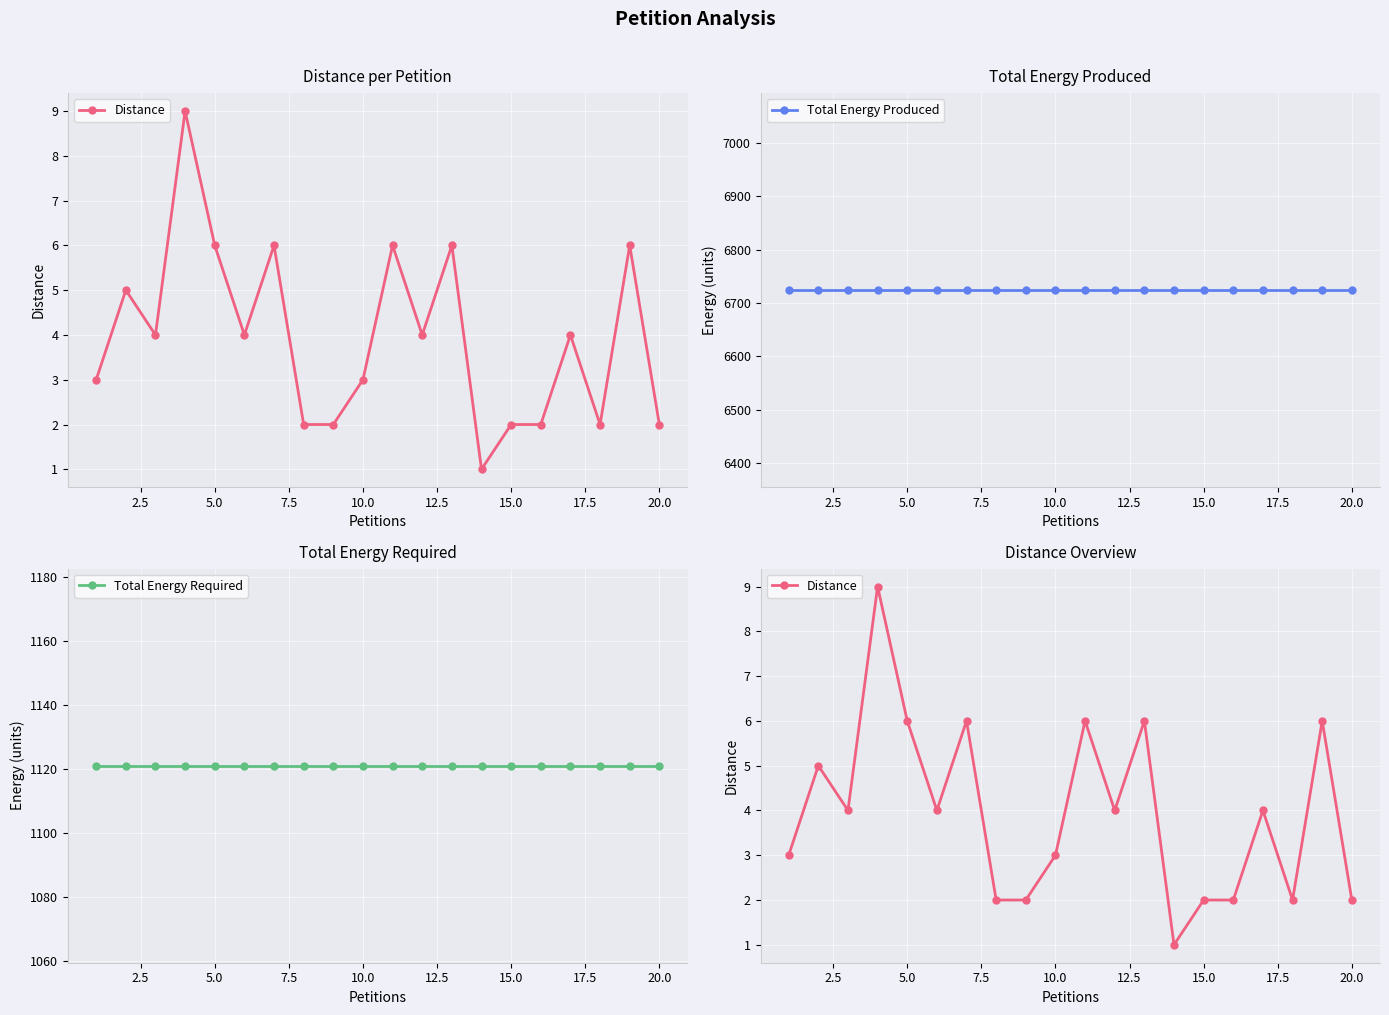

What is the average value of the Total Energy Produced series?

6724